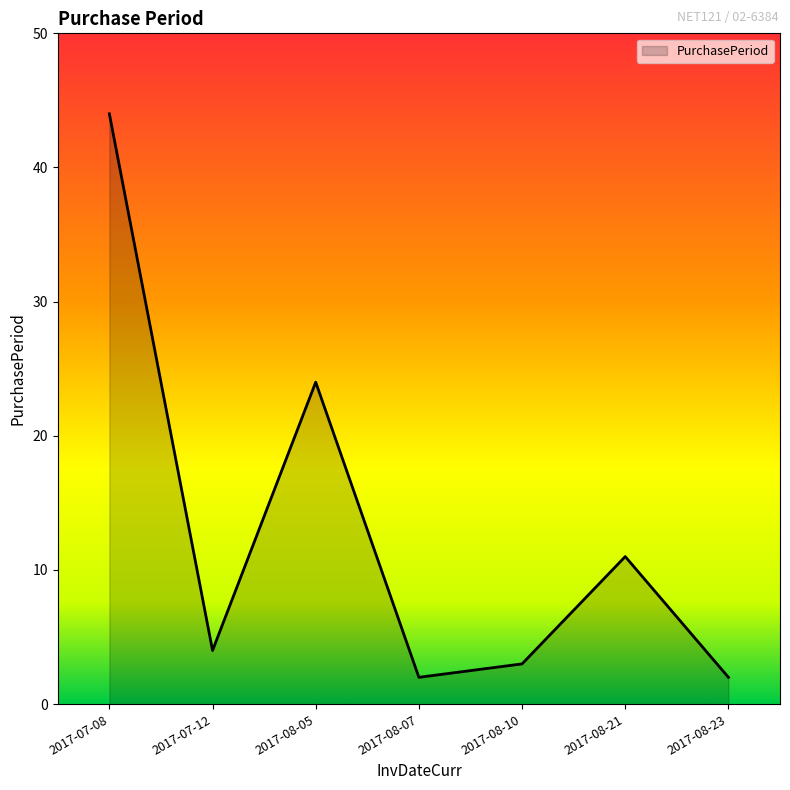

What is the greatest value displayed?

44